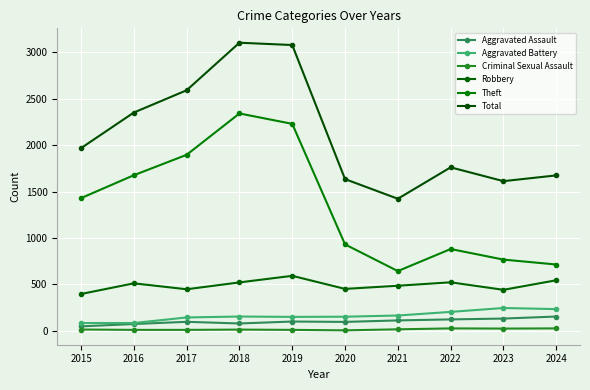

How many data points in Criminal Sexual Assault are less than 12?

5